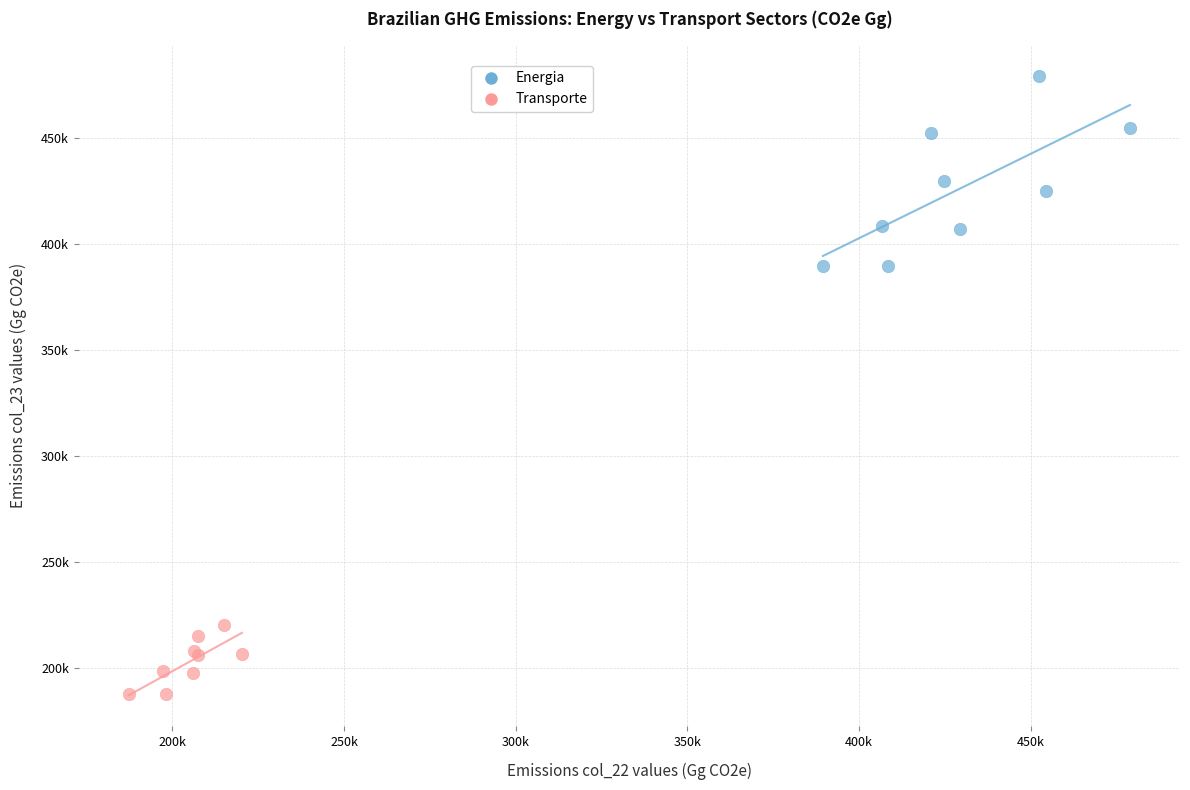

What are all the series names shown in the legend?

Energia, Transporte